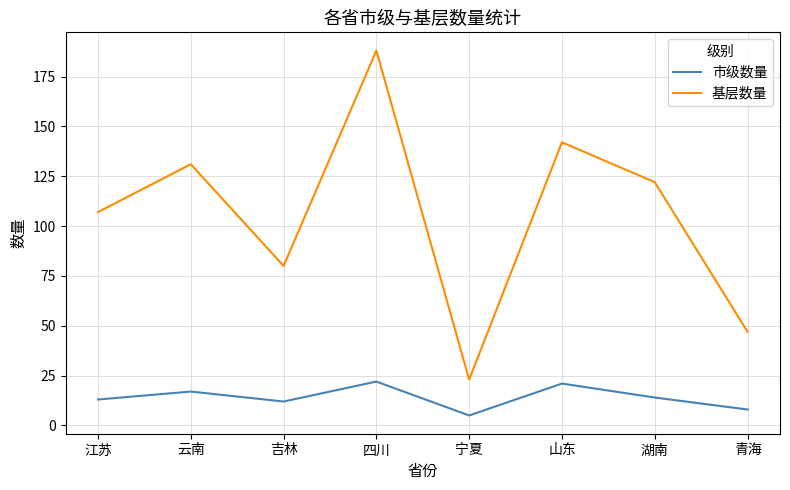

What is the difference between the highest and lowest values at 山东?

121